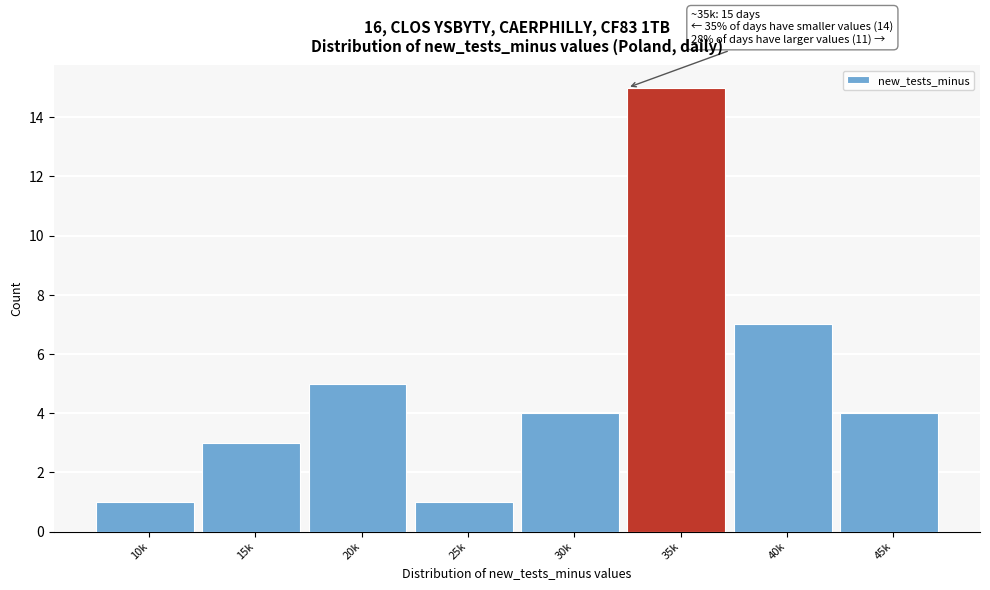

Reading left to right, extract all data points from this chart.

10k=1	15k=3	20k=5	25k=1	30k=4	35k=15	40k=7	45k=4